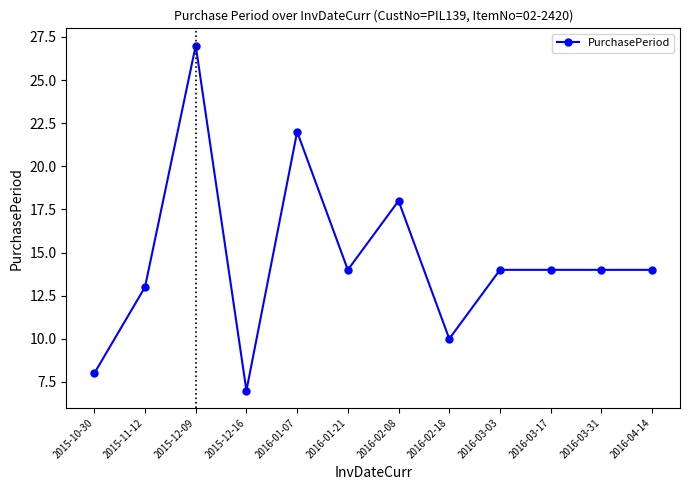

Reading left to right, list all the values displayed in this chart.

2015-10-30=8	2015-11-12=13	2015-12-09=27	2015-12-16=7	2016-01-07=22	2016-01-21=14	2016-02-08=18	2016-02-18=10	2016-03-03=14	2016-03-17=14	2016-03-31=14	2016-04-14=14